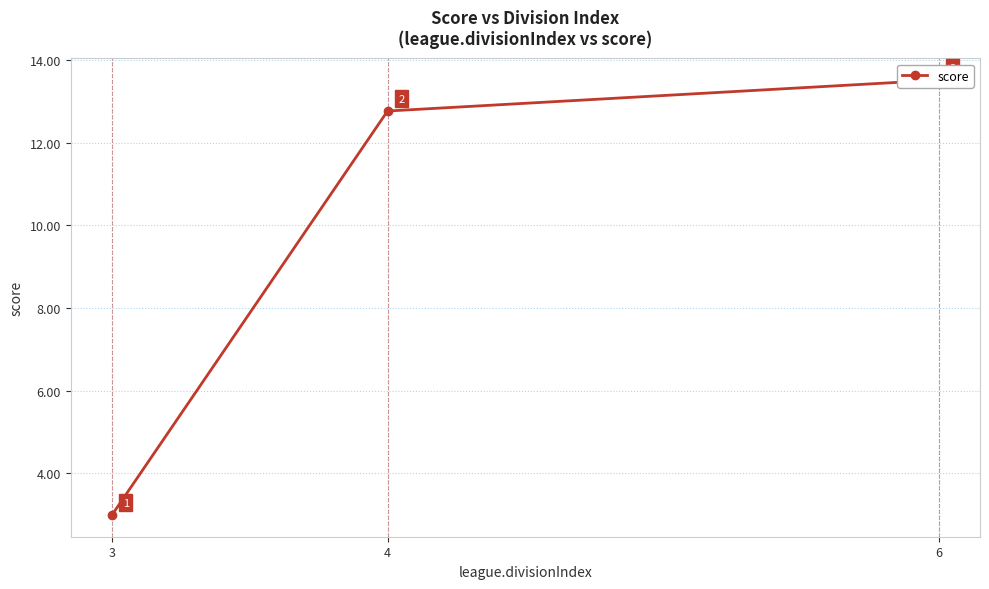

True or false: the data shows 18.5 at 4.

False